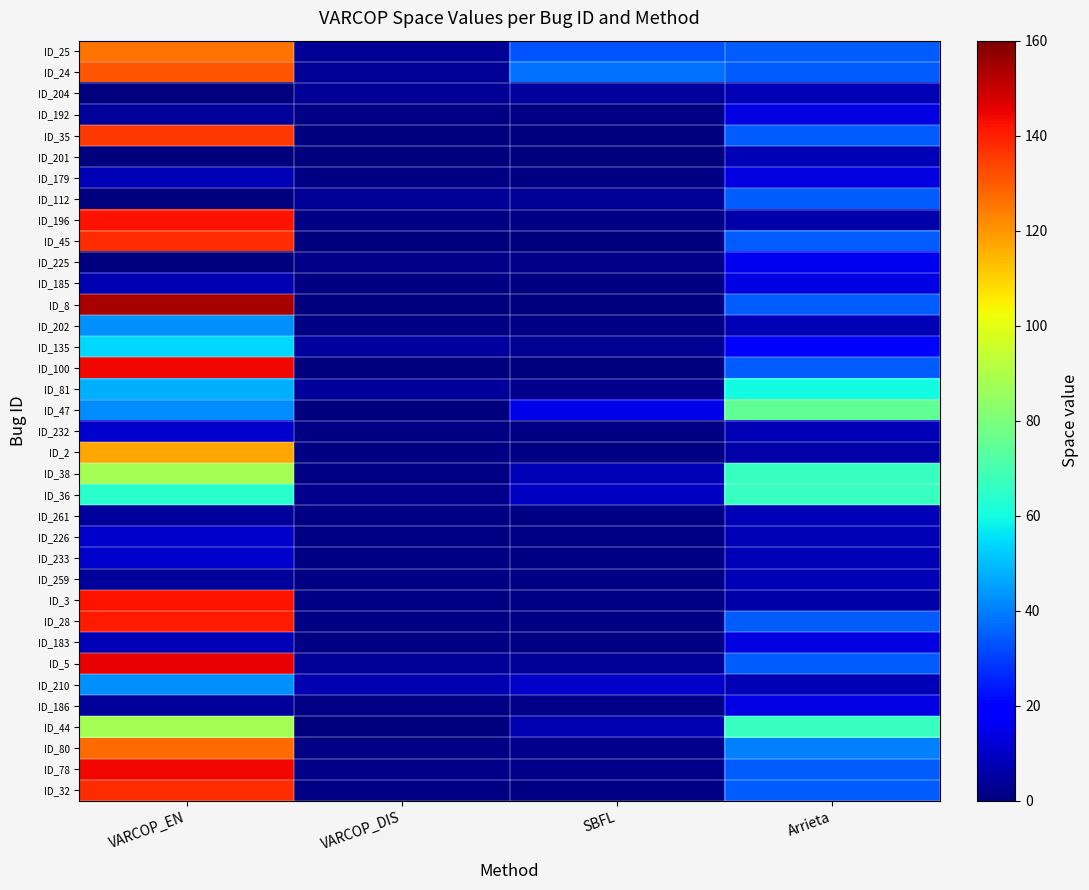

Which has a higher value, Arrieta or VARCOP_DIS?

Arrieta